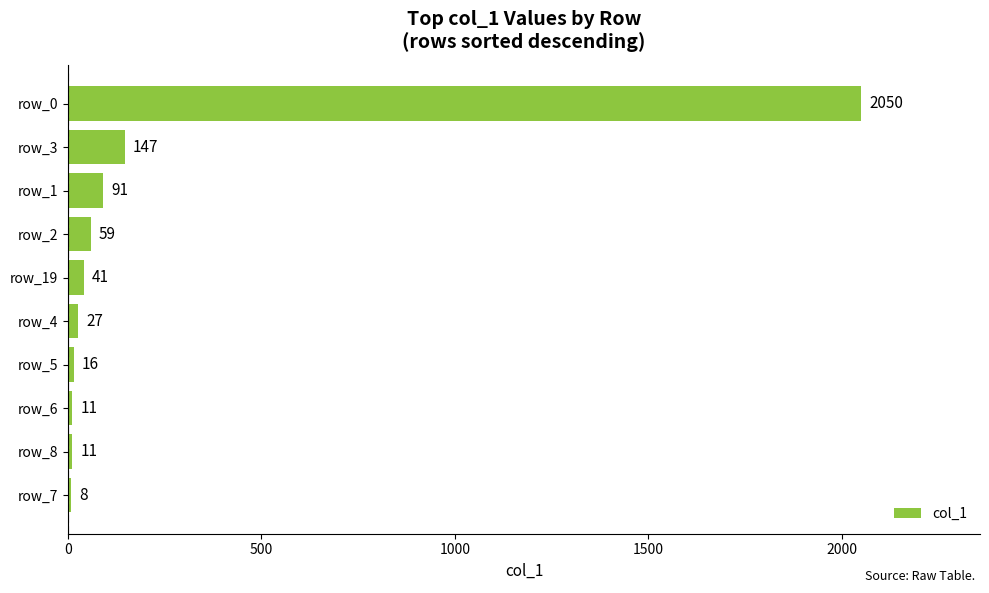

Reading top to bottom, list all the values displayed in this chart.

2050	147	91	59	41	27	16	11	11	8